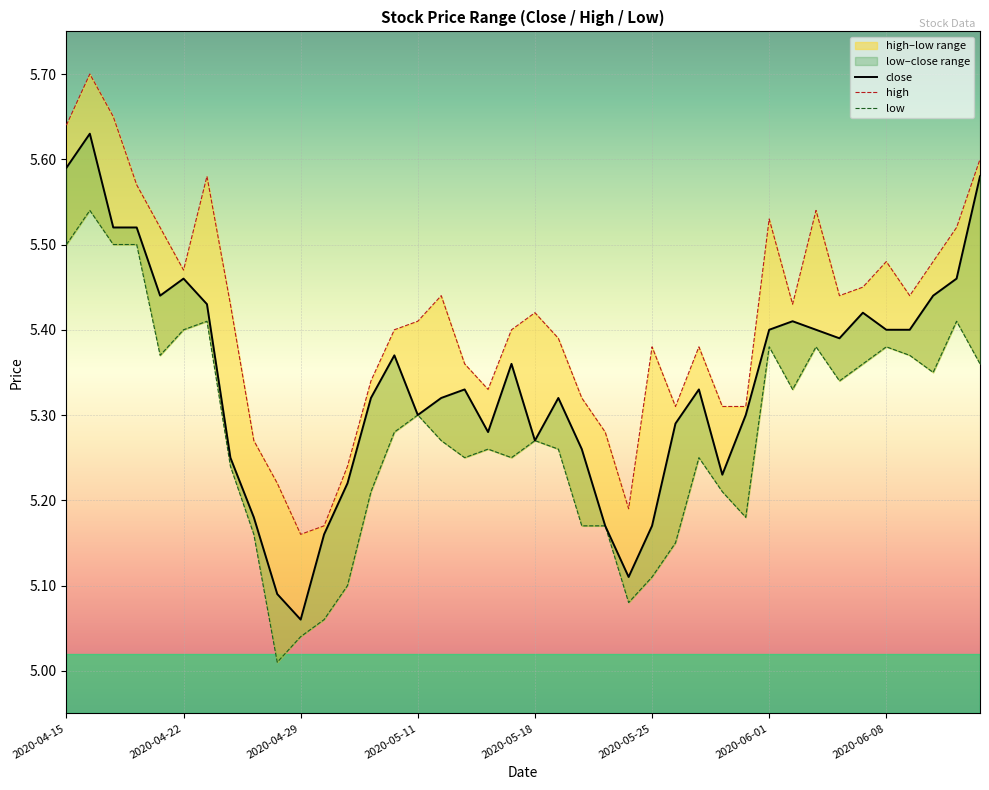

The value of high at 2020-05-18 is 2.1. True or false?

False